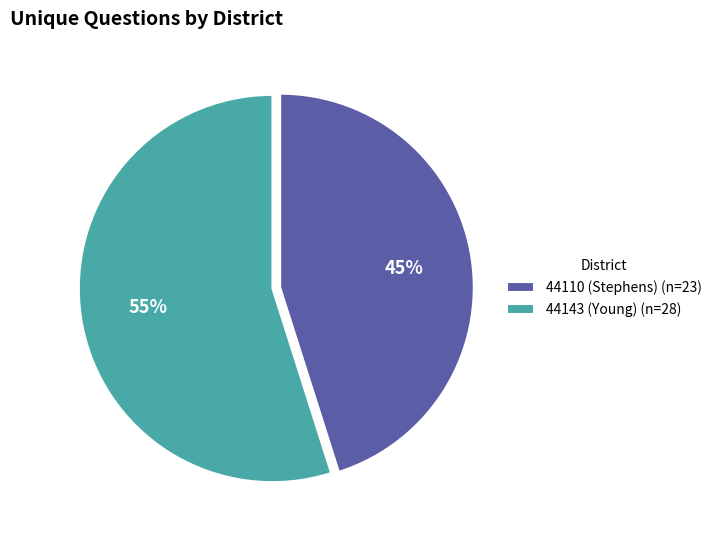

Count the number of slices in the pie.

2